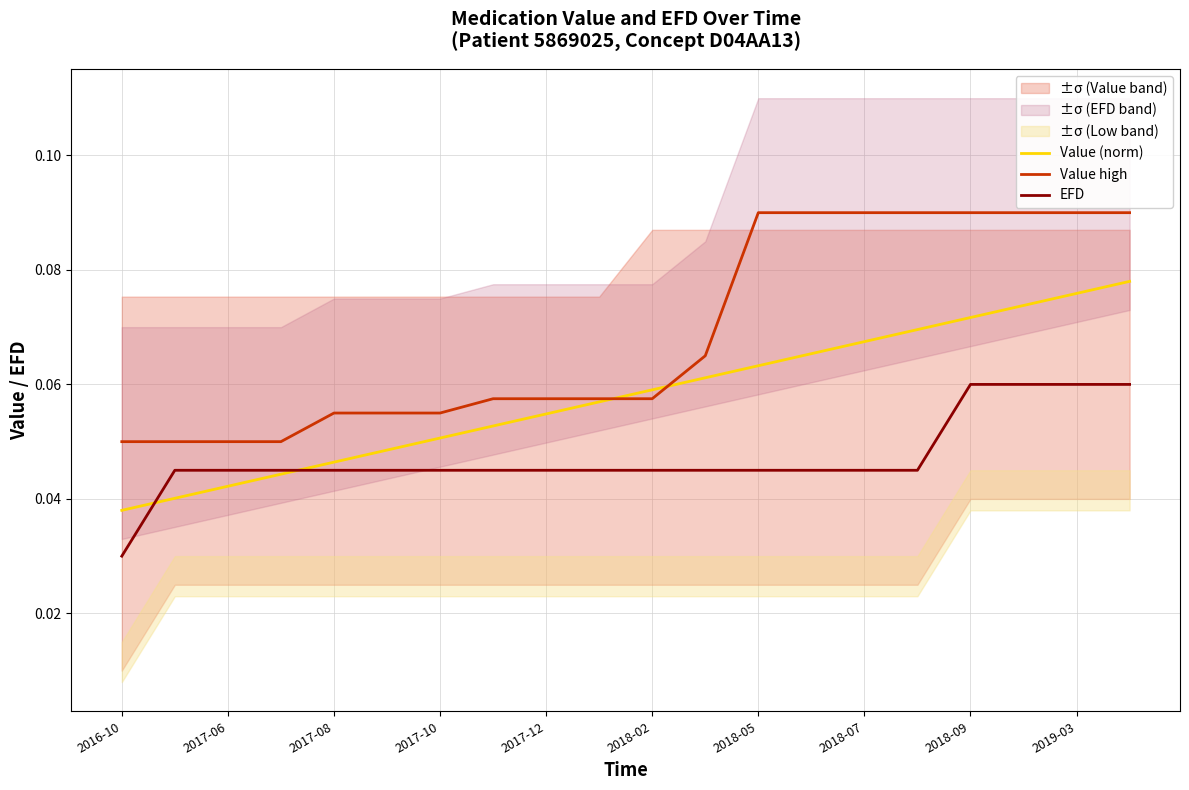

Count the Value (norm) values in the range 0 to 1.

20